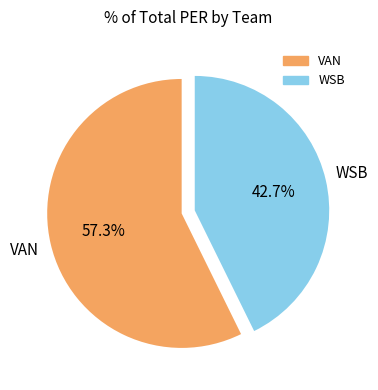

The WSB slice represents 52% of the pie. True or false?

False